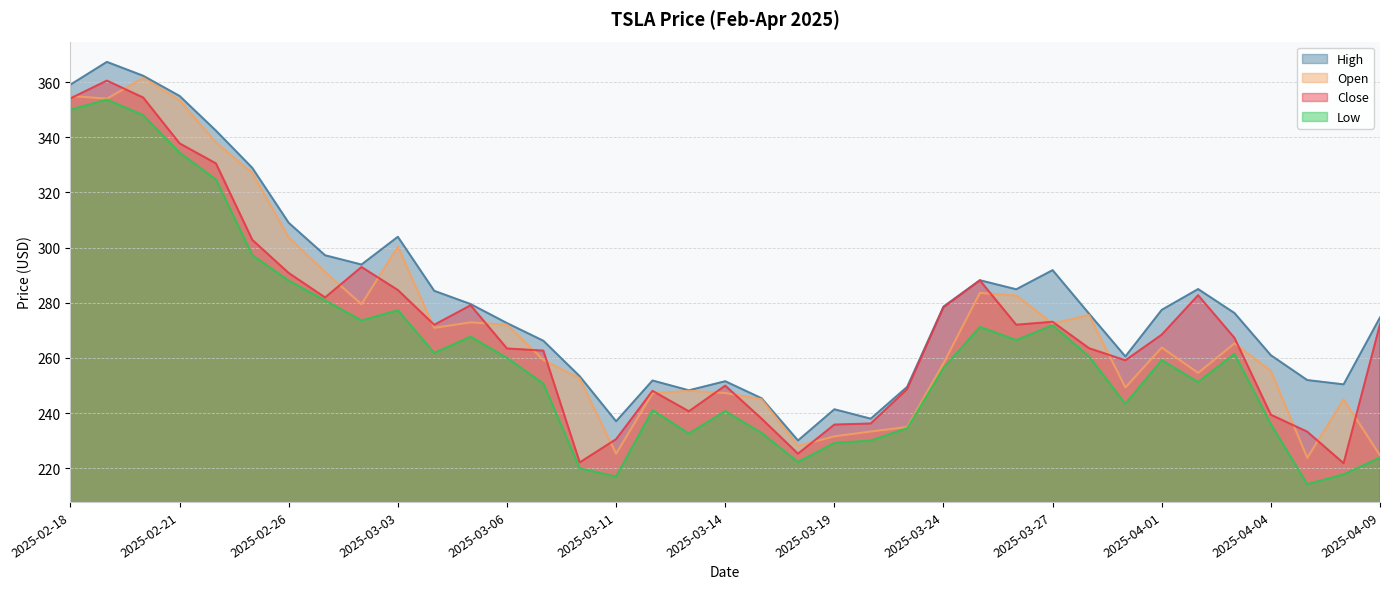

List the series in order of their peak value, highest first.

High, Open, Close, Low